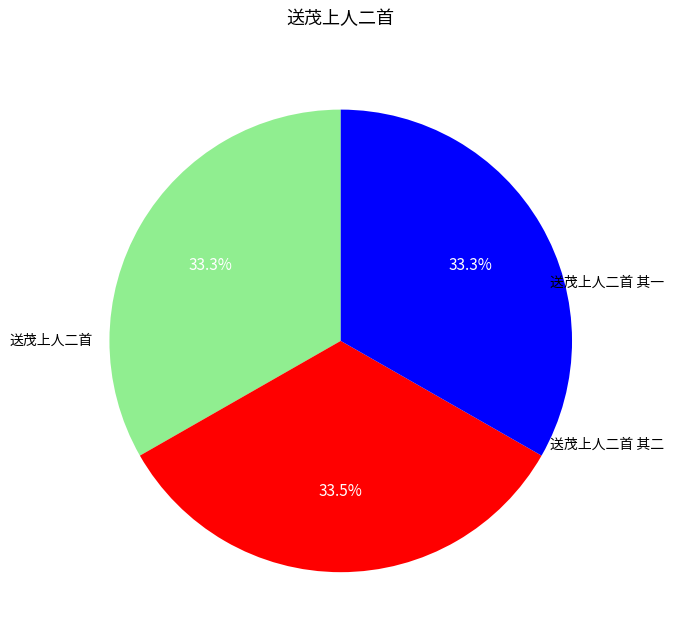

Does any single category account for the majority?

No